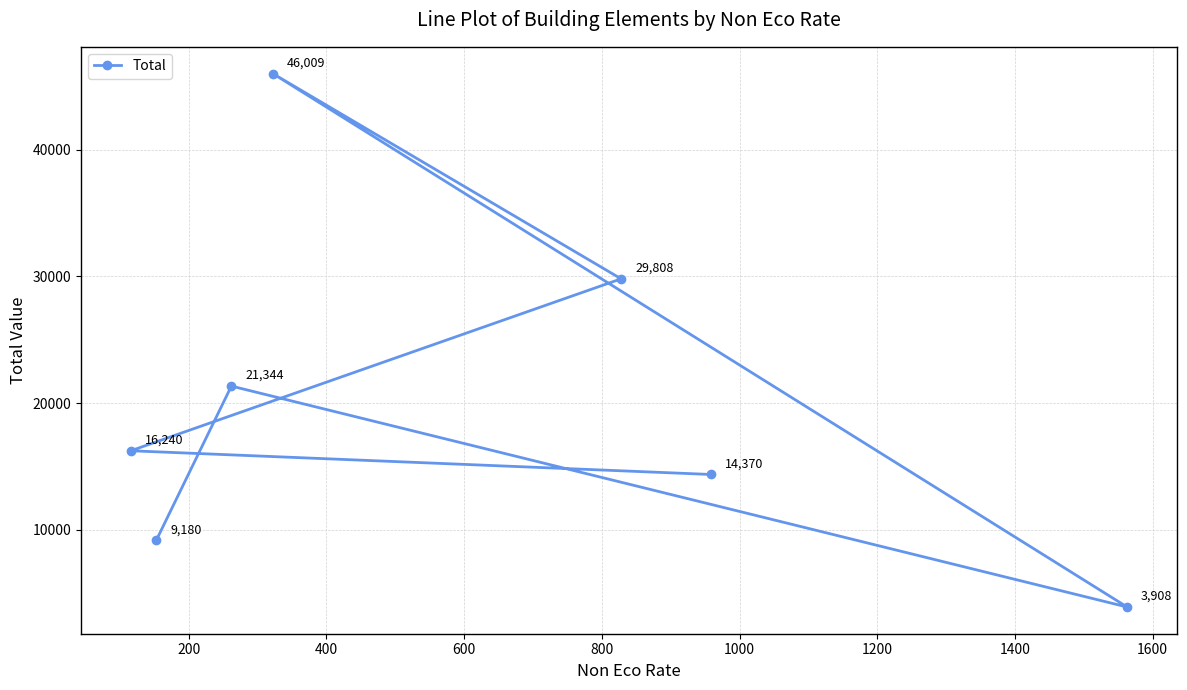

What is the difference between the second highest and minimum values?

25900